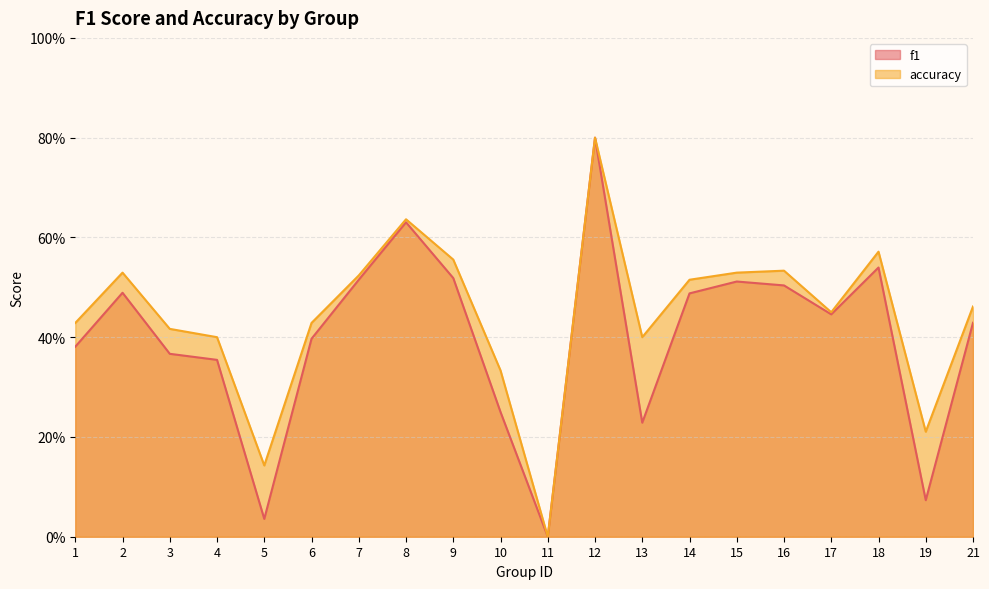

At how many categories does at least one series exceed 0?

19